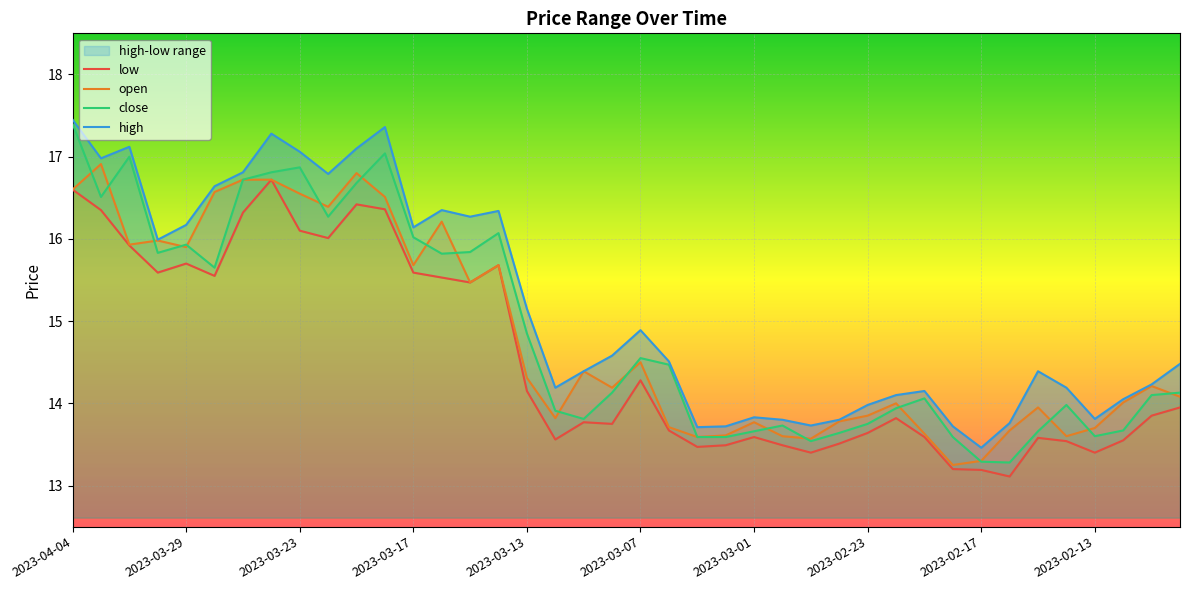

What is the maximum value for close?

17.4